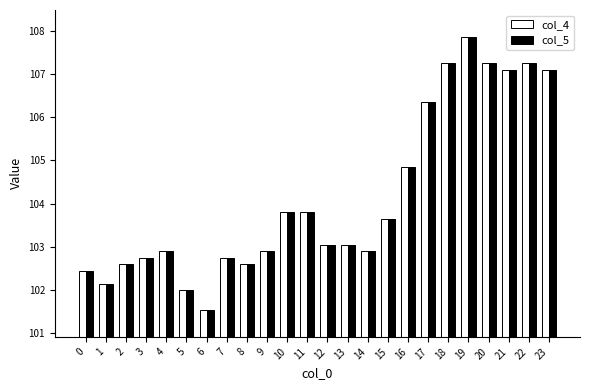

At which category is the sum across all series the highest?

19